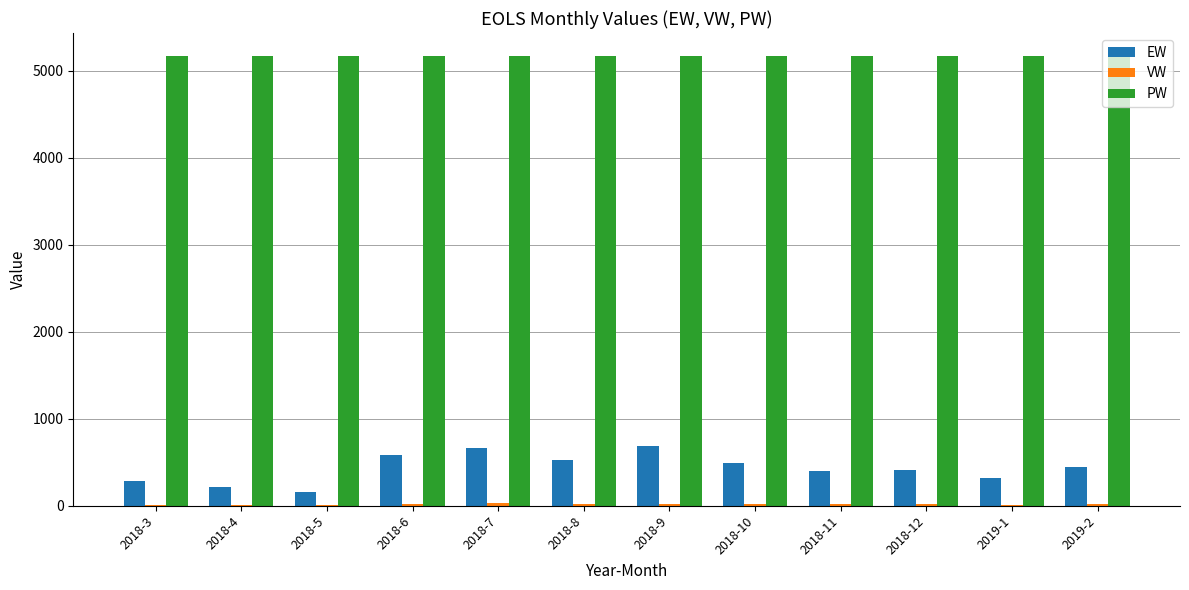

What is the maximum value shown in the chart?

5176.0